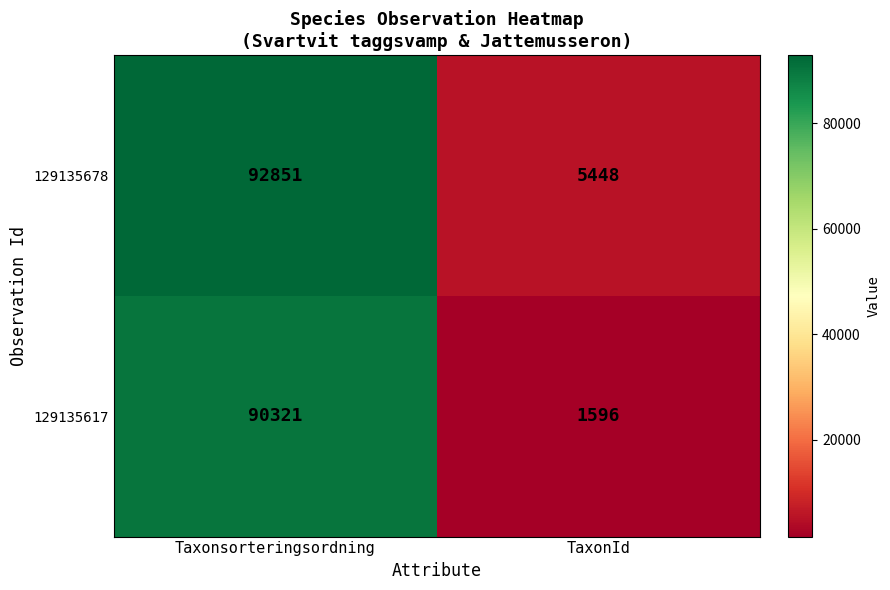

At TaxonId, list the series in order from smallest to largest.

129135617, 129135678